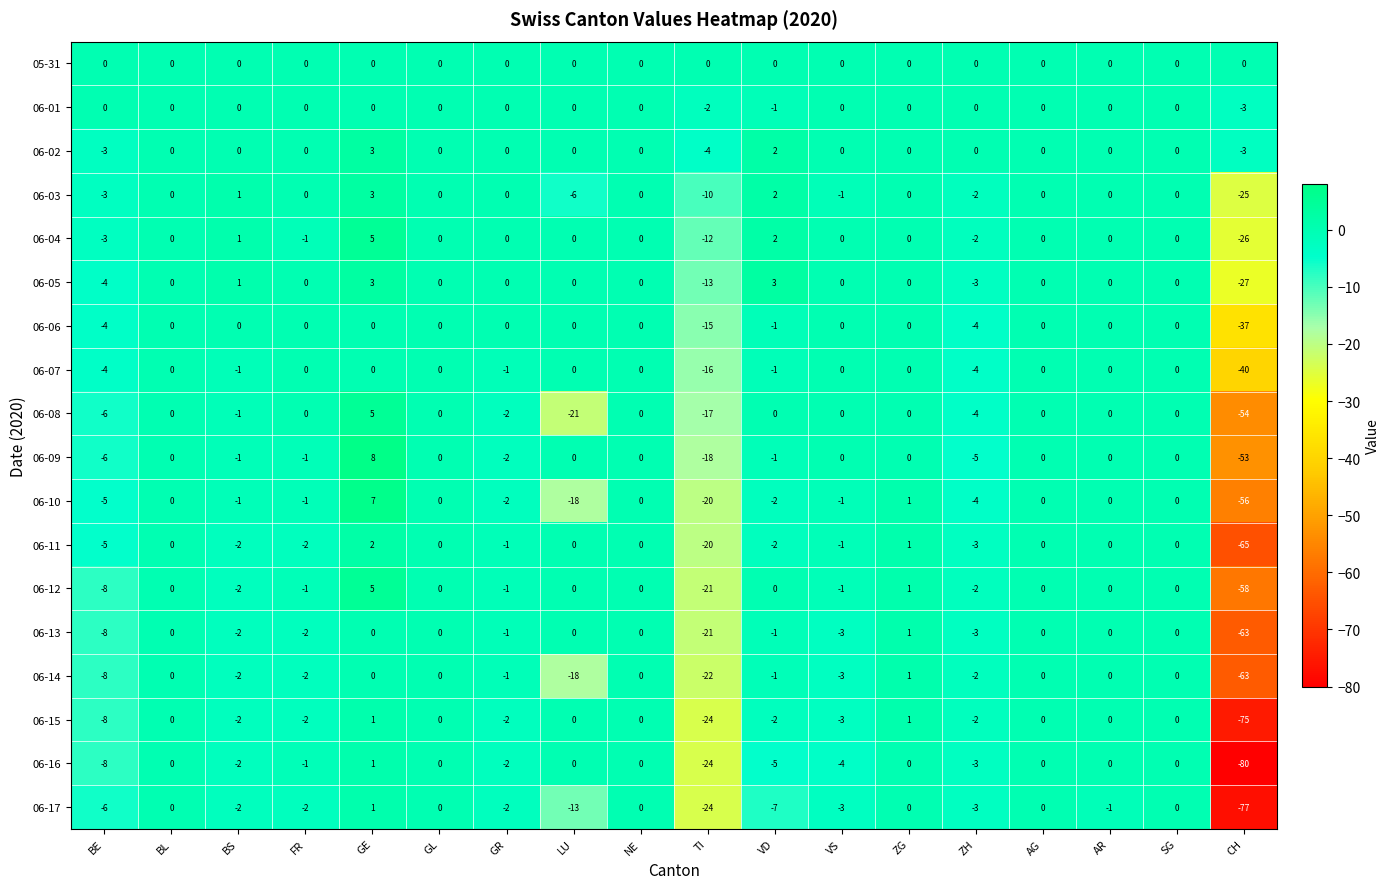

How many distinct data groups are displayed?

18